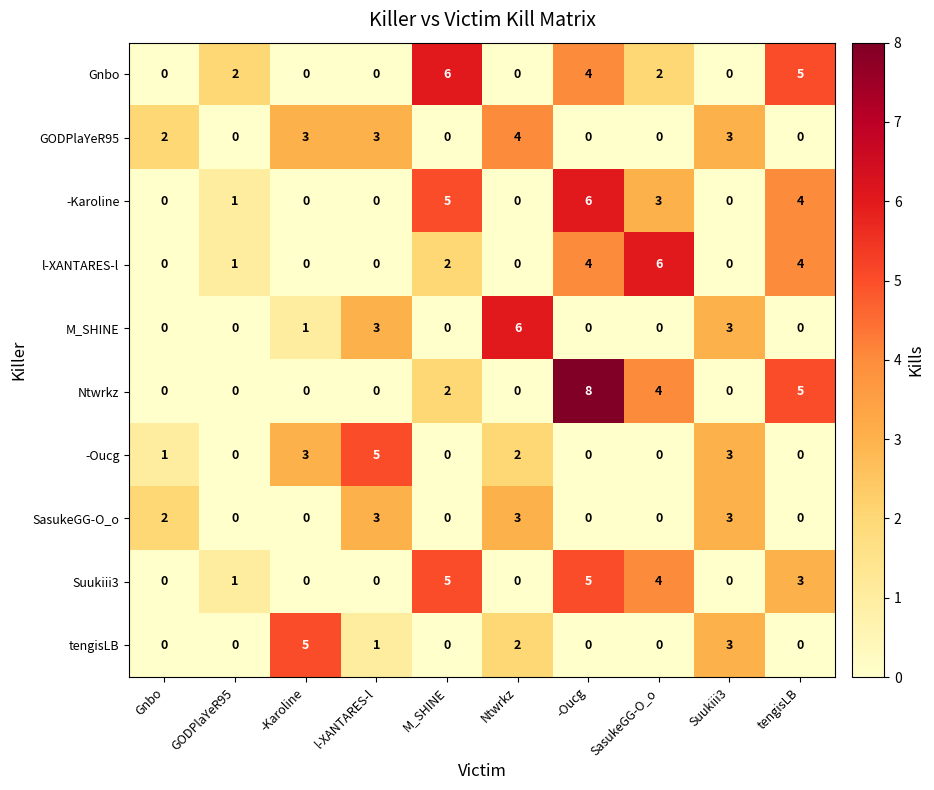

What is the greatest value displayed?

8